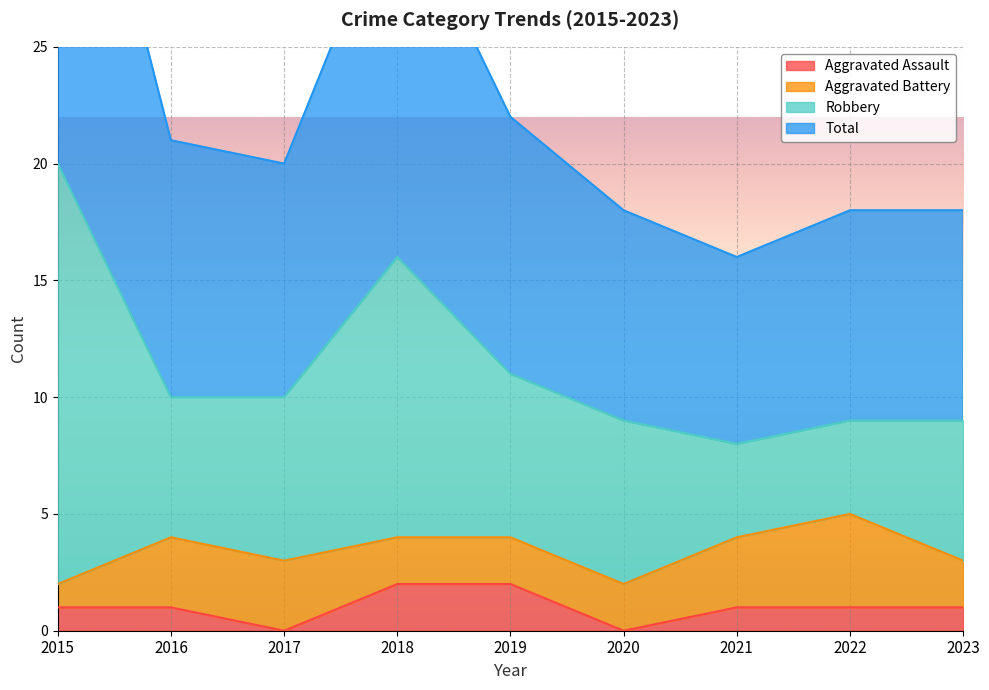

Is it true that Total equals 21 at 2016?

True